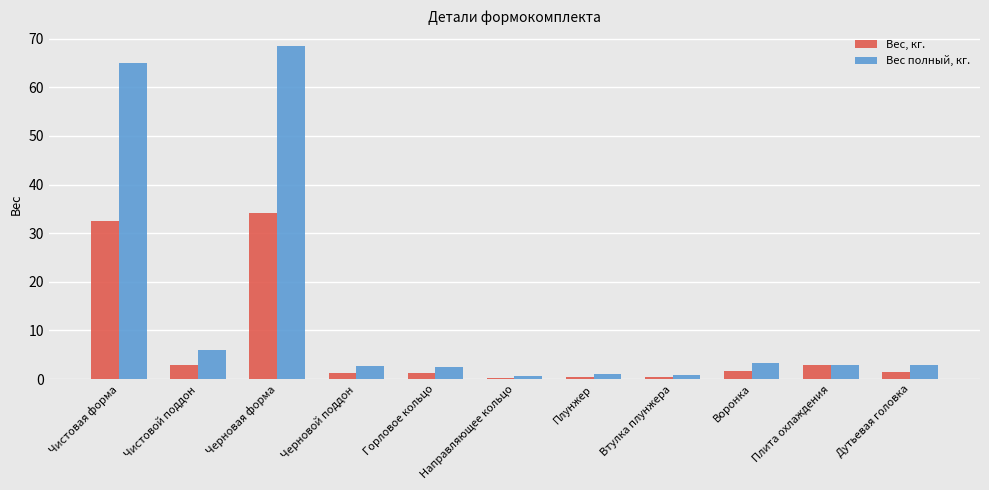

True or false: Вес полный, кг. has a value of 3.4 at Воронка.

True